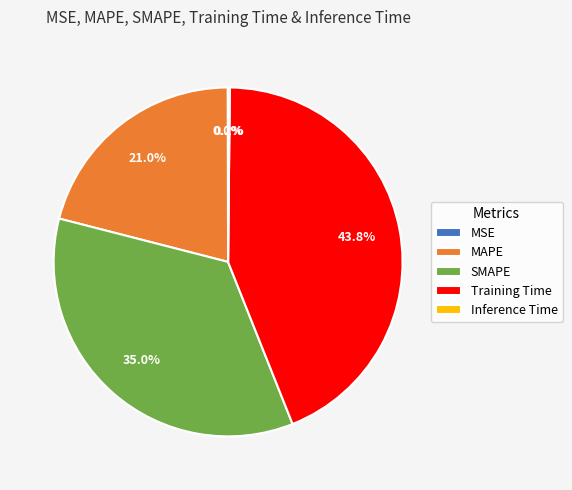

To the nearest percent, what is the combined percentage of MAPE and SMAPE?

56%